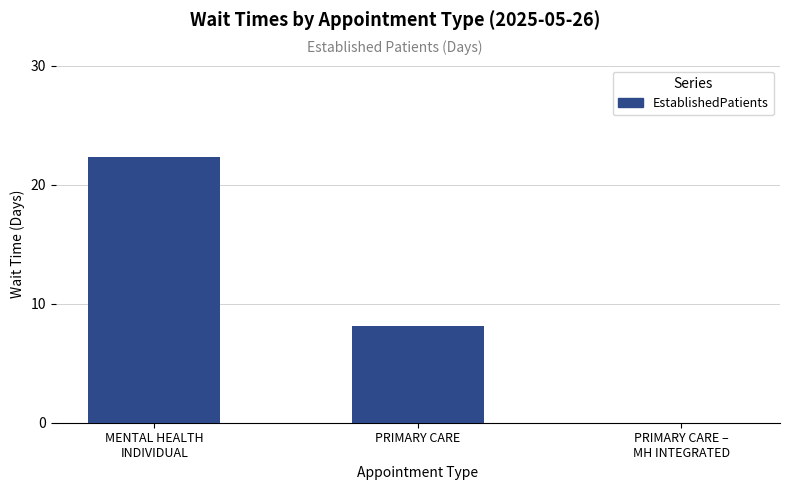

Is it true that the value at PRIMARY CARE –
MH INTEGRATED is 15.5?

False